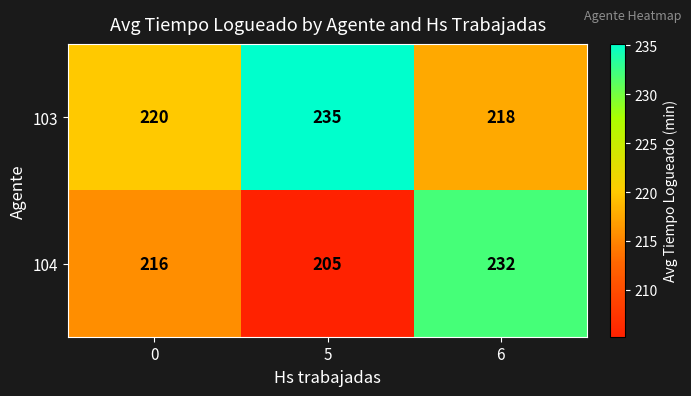

What is the minimum value shown in the chart?

205